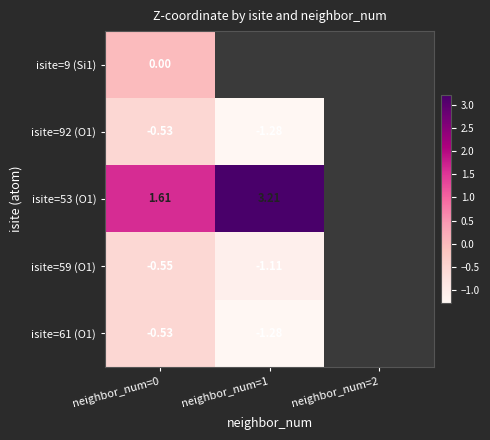

Is the value of isite=59 (O1) at neighbor_num=1 greater than the value of isite=92 (O1) at neighbor_num=1?

Yes